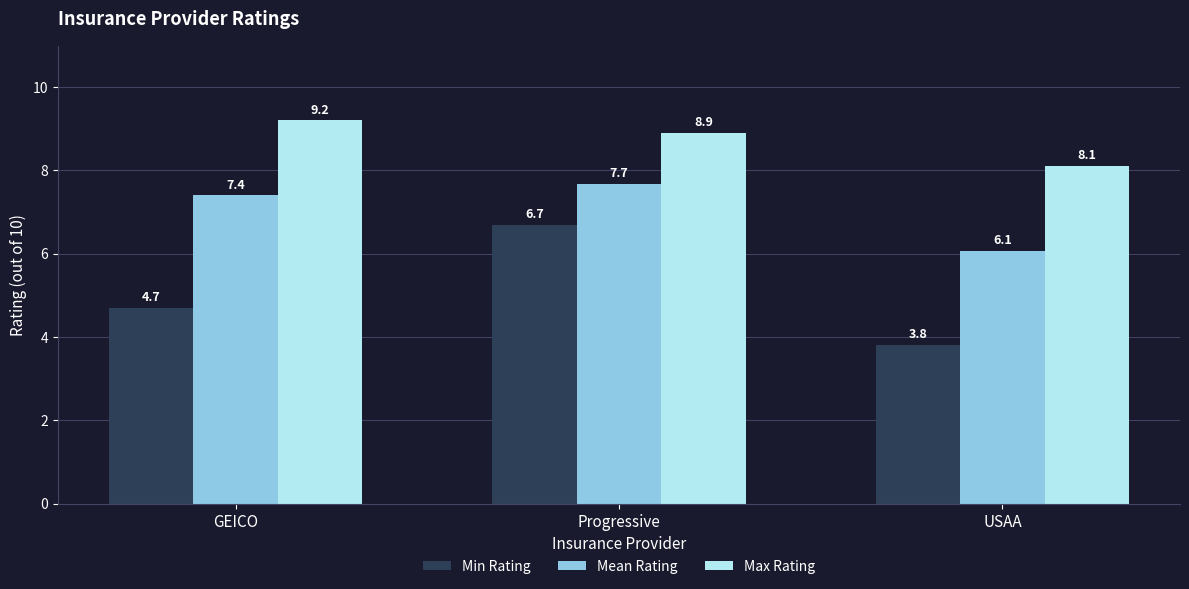

How many series are shown in this chart?

3